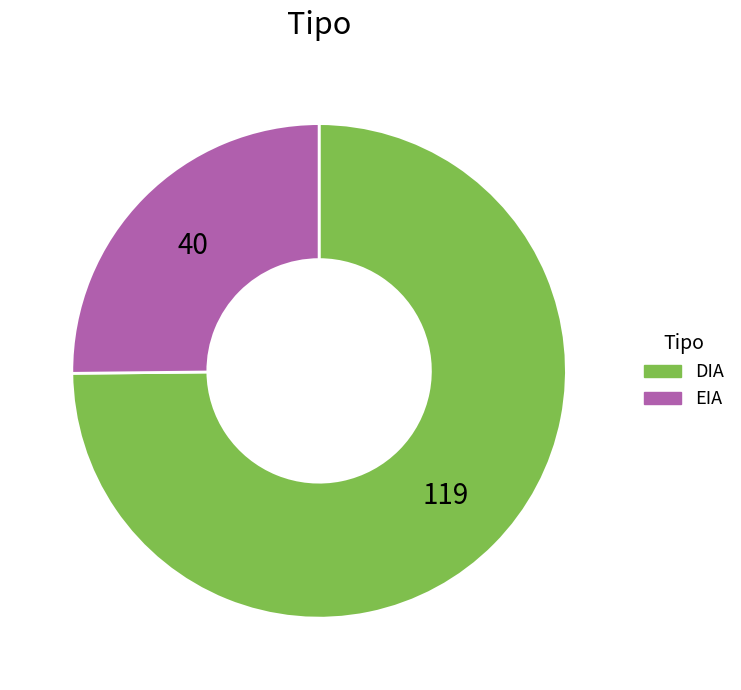

The EIA slice represents 10% of the pie. True or false?

False